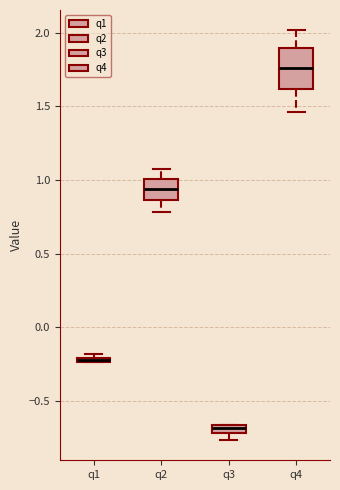

Which box is the tallest, from its lower edge to its upper edge?

q4